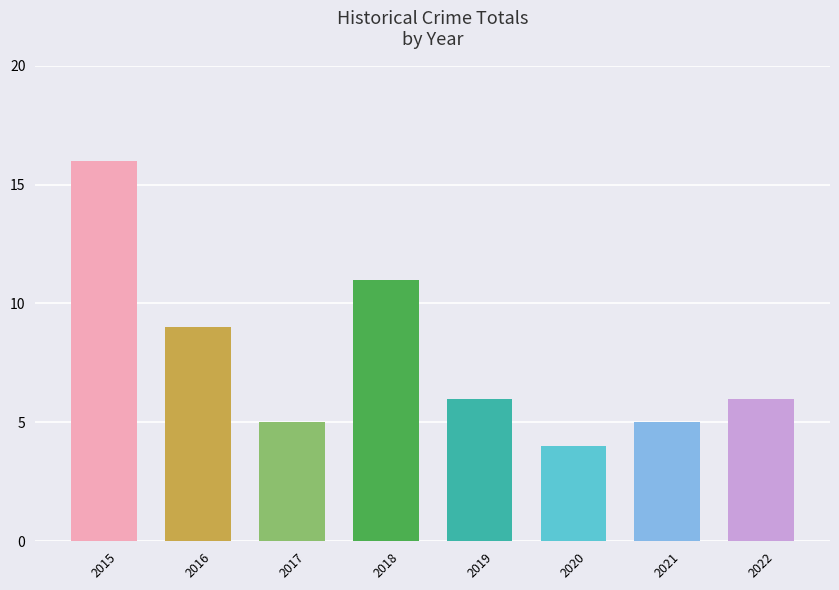

Reading right to left, what are all the values shown in this chart?

6	5	4	6	11	5	9	16